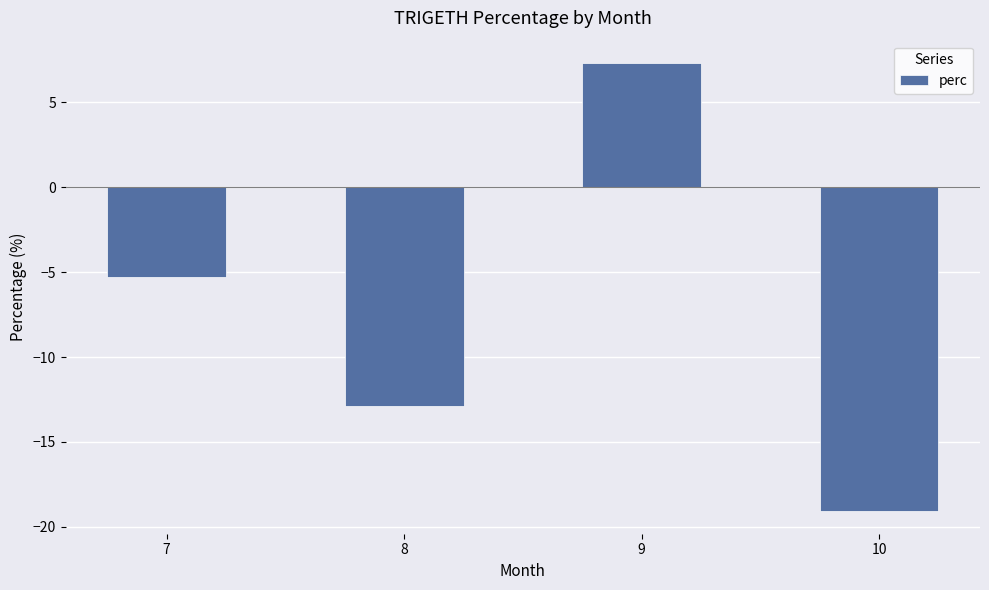

What is the change in value from 8 to 9?

+20.2